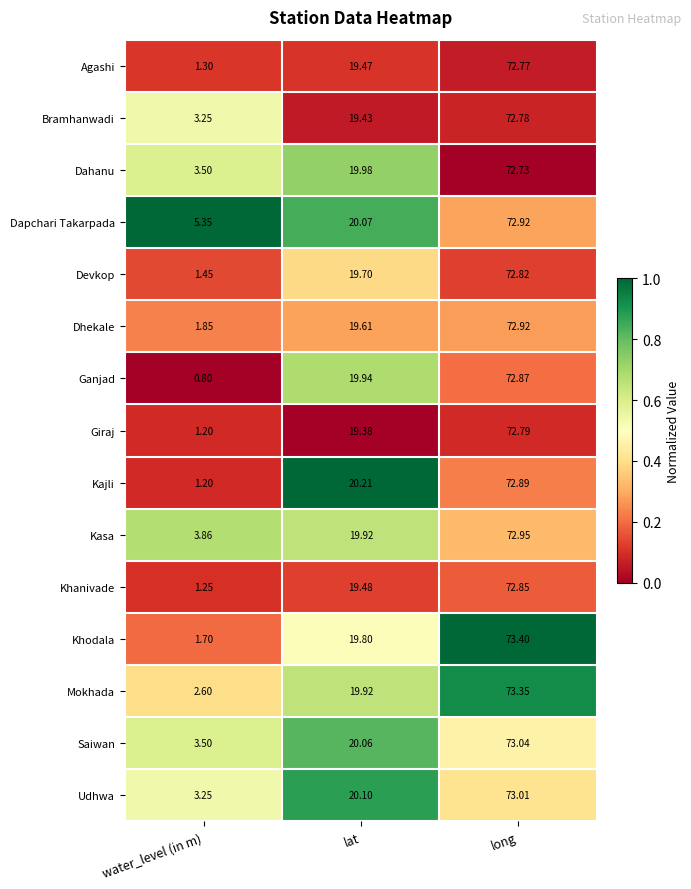

List the labels in order of Khodala value, smallest first.

water_level (in m), lat, long